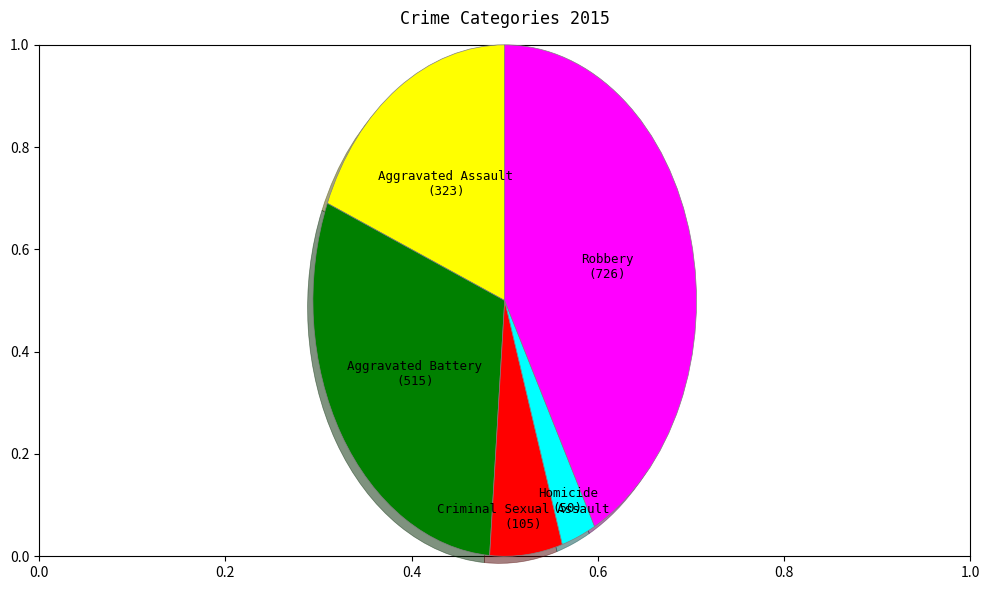

True or false: Robbery accounts for 42% of the total.

True